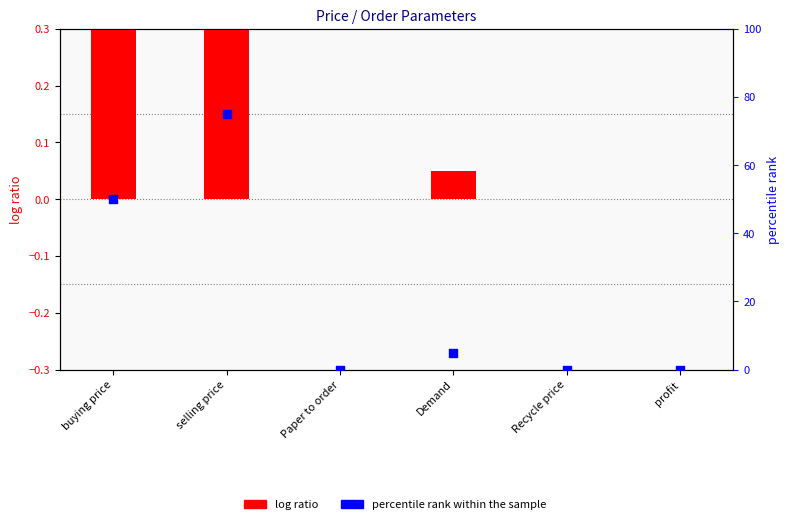

Which series reaches the maximum Y coordinate?

percentile rank within the sample